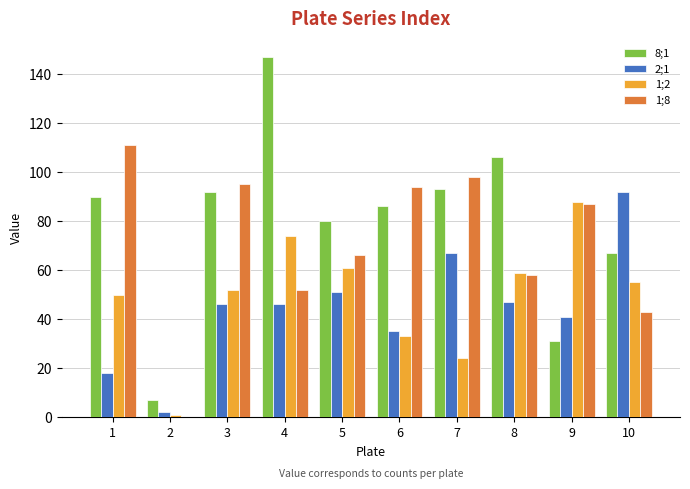

What is the greatest value displayed?

147